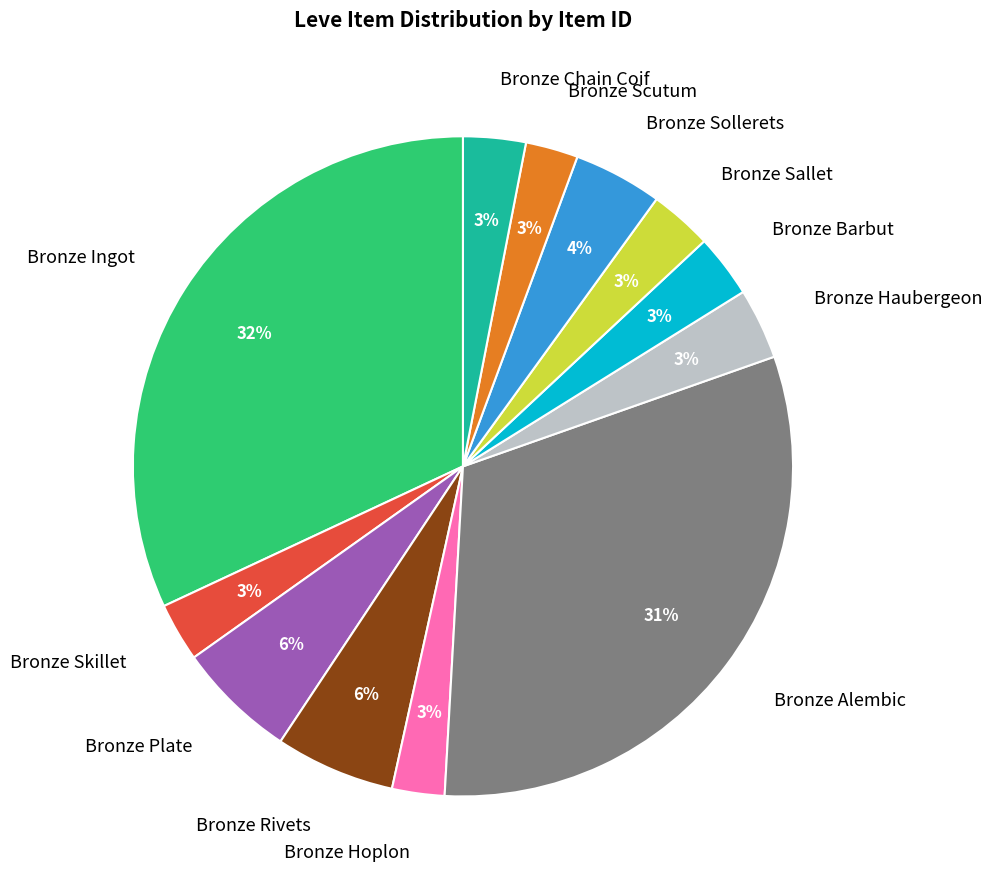

How many segments does this pie chart have?

12